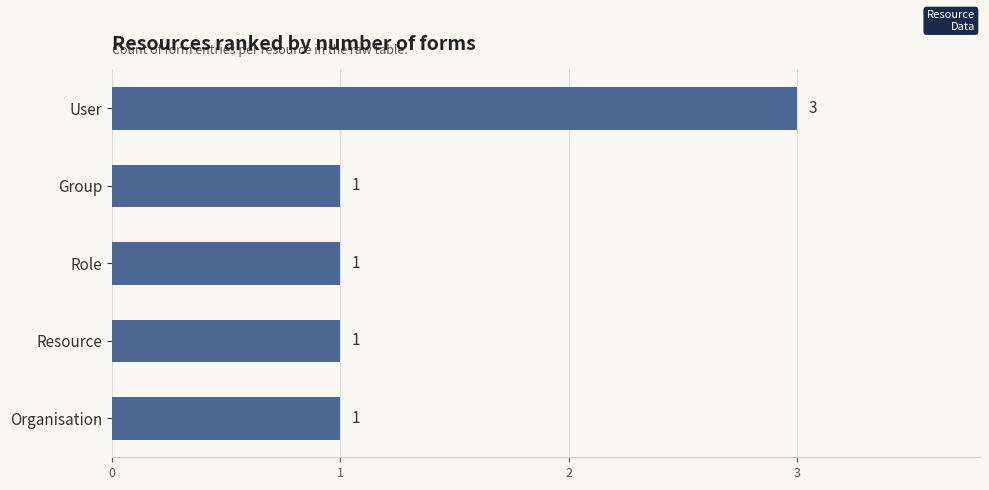

What is the label of the 5th bar from the bottom?

User